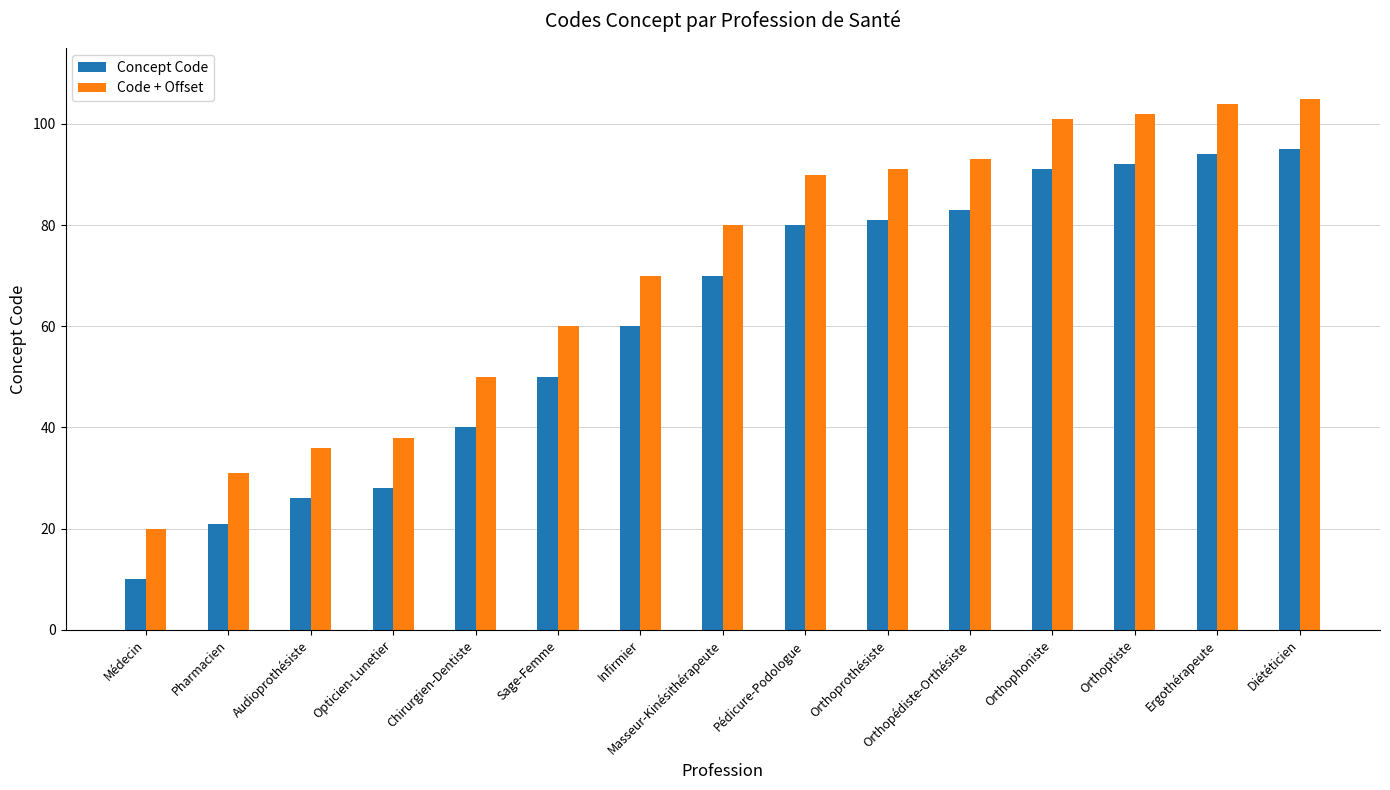

What is the difference between the maximum and minimum values in the Concept Code series?

85